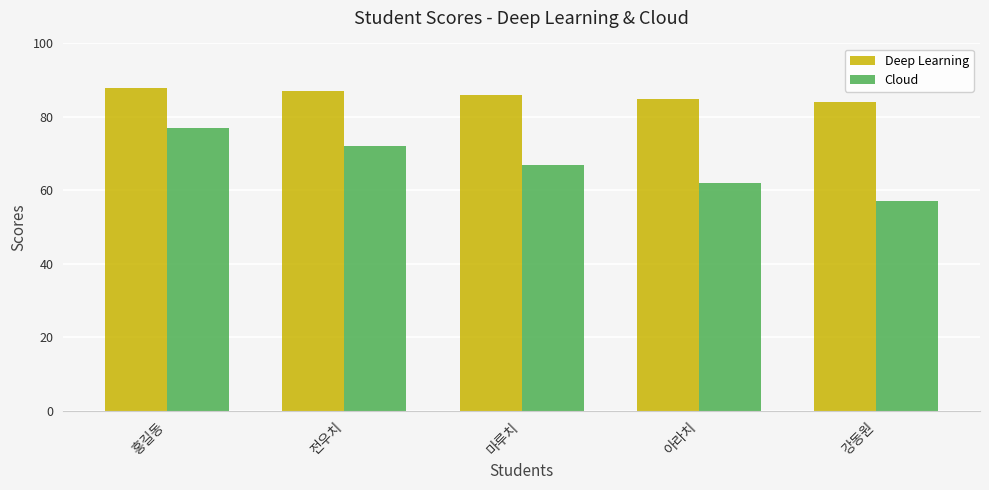

Which series has the largest total across all categories?

Deep Learning